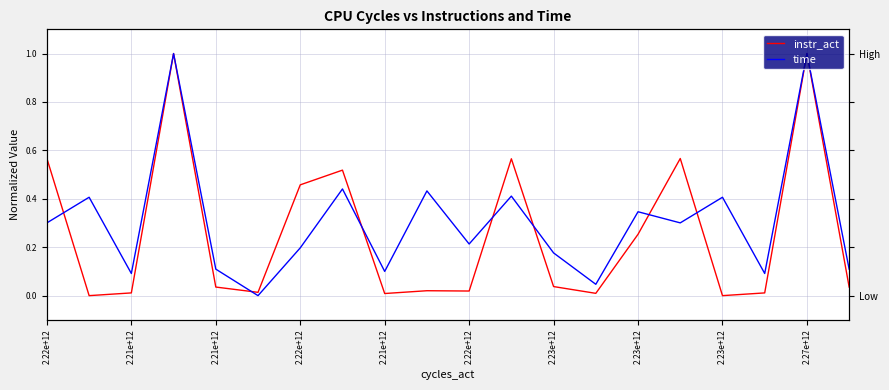

Is the value of time at 16 greater than the value of instr_act at 15?

No